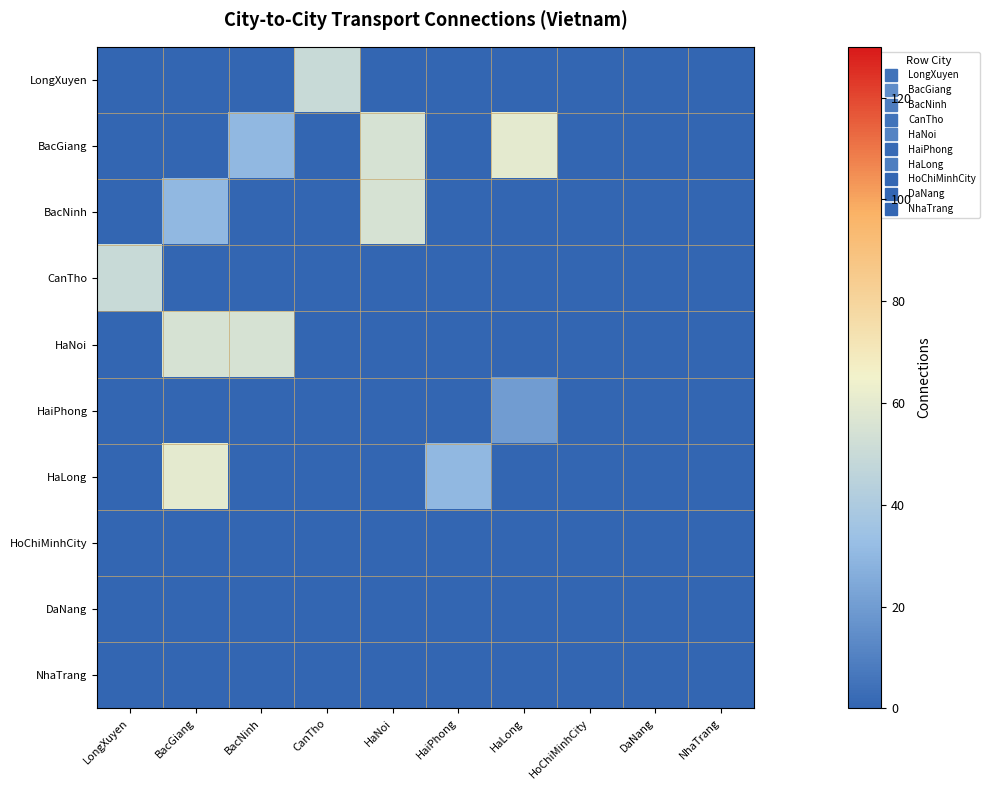

Reading left to right, transcribe all the data shown in this chart.

LongXuyen: LongXuyen=0	BacGiang=0	BacNinh=0	CanTho=50	HaNoi=0	HaiPhong=0	HaLong=0	HoChiMinhCity=0	DaNang=0	NhaTrang=0
BacGiang: LongXuyen=0	BacGiang=0	BacNinh=30	CanTho=0	HaNoi=55	HaiPhong=0	HaLong=60	HoChiMinhCity=0	DaNang=0	NhaTrang=0
BacNinh: LongXuyen=0	BacGiang=30	BacNinh=0	CanTho=0	HaNoi=55	HaiPhong=0	HaLong=0	HoChiMinhCity=0	DaNang=0	NhaTrang=0
CanTho: LongXuyen=50	BacGiang=0	BacNinh=0	CanTho=0	HaNoi=0	HaiPhong=0	HaLong=0	HoChiMinhCity=0	DaNang=0	NhaTrang=0
HaNoi: LongXuyen=0	BacGiang=55	BacNinh=55	CanTho=0	HaNoi=0	HaiPhong=0	HaLong=0	HoChiMinhCity=0	DaNang=0	NhaTrang=0
HaiPhong: LongXuyen=0	BacGiang=0	BacNinh=0	CanTho=0	HaNoi=0	HaiPhong=0	HaLong=20	HoChiMinhCity=0	DaNang=0	NhaTrang=0
HaLong: LongXuyen=0	BacGiang=60	BacNinh=0	CanTho=0	HaNoi=0	HaiPhong=30	HaLong=0	HoChiMinhCity=0	DaNang=0	NhaTrang=0
HoChiMinhCity: LongXuyen=0	BacGiang=0	BacNinh=0	CanTho=0	HaNoi=0	HaiPhong=0	HaLong=0	HoChiMinhCity=0	DaNang=0	NhaTrang=0
DaNang: LongXuyen=0	BacGiang=0	BacNinh=0	CanTho=0	HaNoi=0	HaiPhong=0	HaLong=0	HoChiMinhCity=0	DaNang=0	NhaTrang=0
NhaTrang: LongXuyen=0	BacGiang=0	BacNinh=0	CanTho=0	HaNoi=0	HaiPhong=0	HaLong=0	HoChiMinhCity=0	DaNang=0	NhaTrang=0